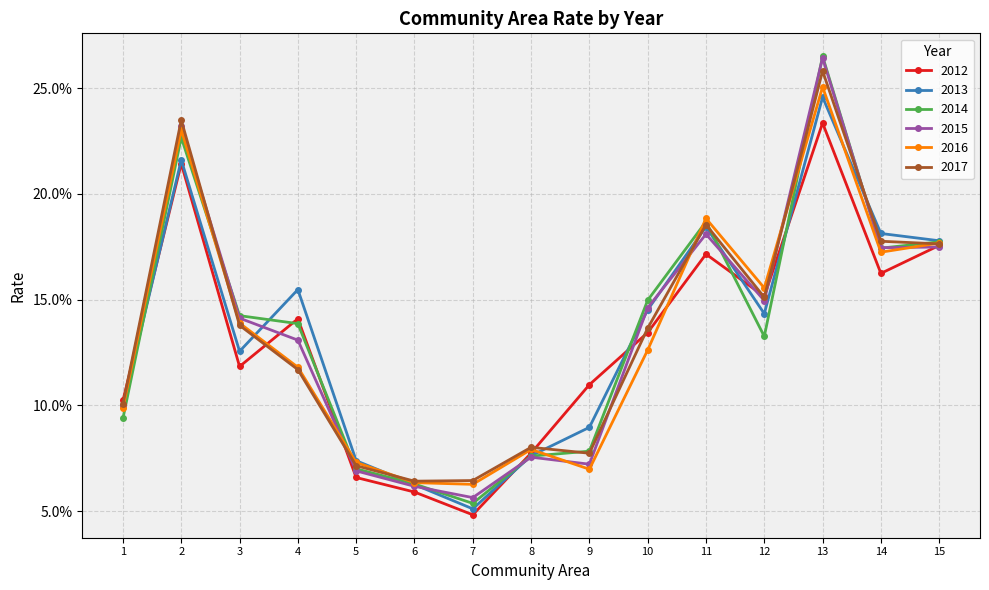

Is this an area chart (filled region under the line)?

No